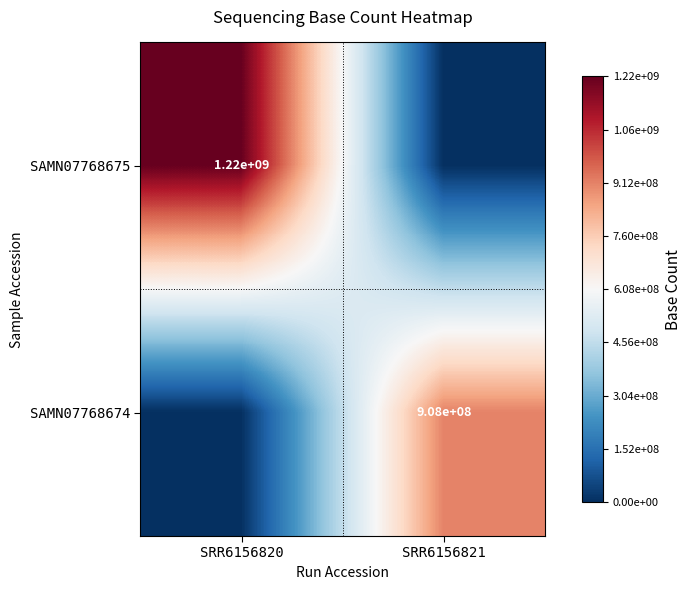

The SAMN07768674 series shows 1261814834 at SRR6156821. True or false?

False